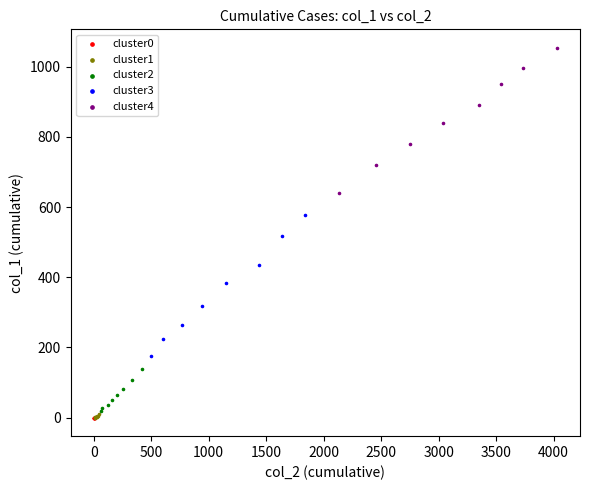

What are all the series names shown in the legend?

cluster0, cluster1, cluster2, cluster3, cluster4